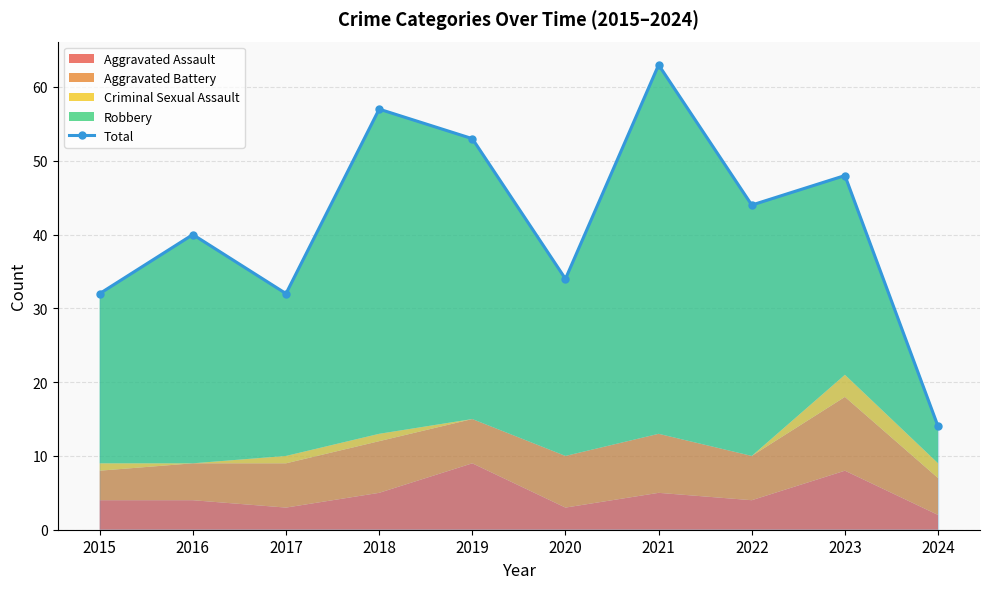

Rank the categories by value from highest to lowest.

2021, 2018, 2019, 2023, 2022, 2016, 2020, 2015, 2017, 2024